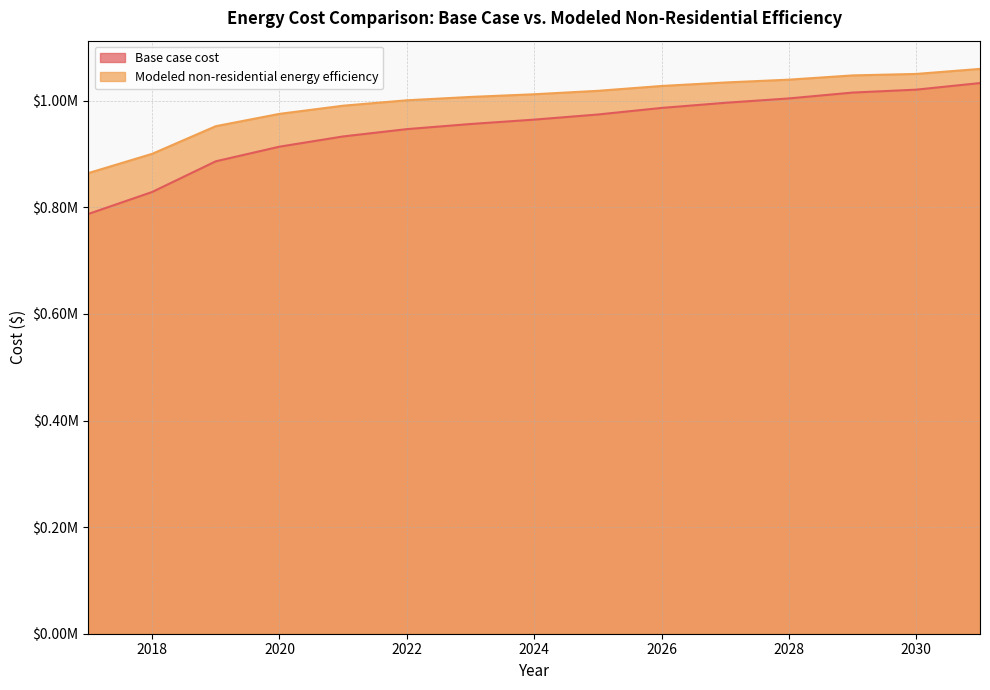

What is the sum of the Modeled non-residential energy efficiency values at 2019 and 2029?

1999884.9